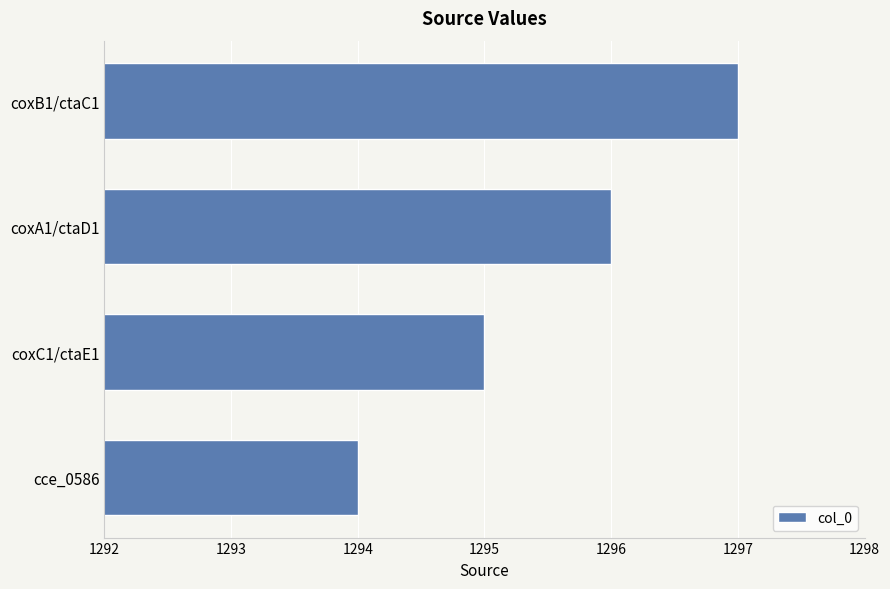

True or false: the data shows 470 at coxB1/ctaC1.

False